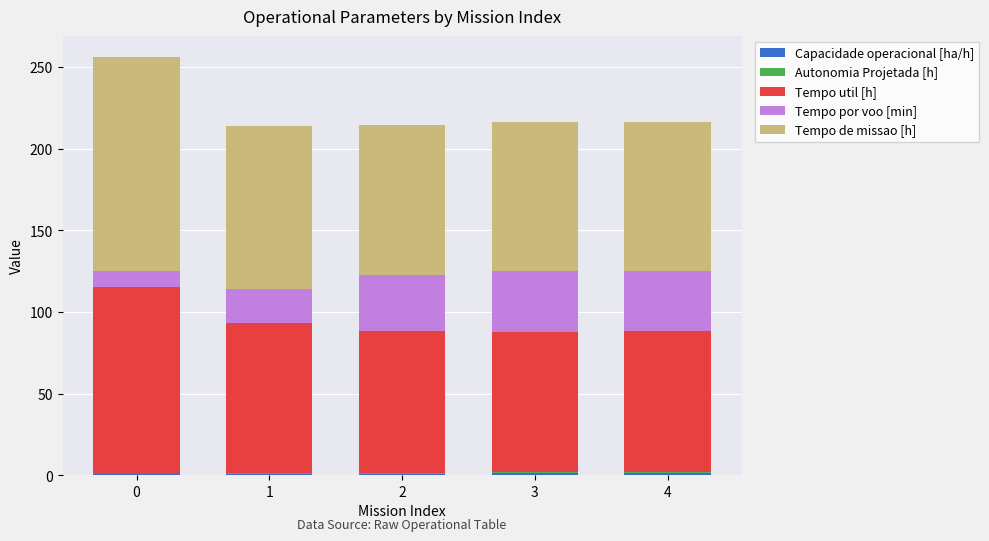

Does the chart contain stacked bars?

Yes